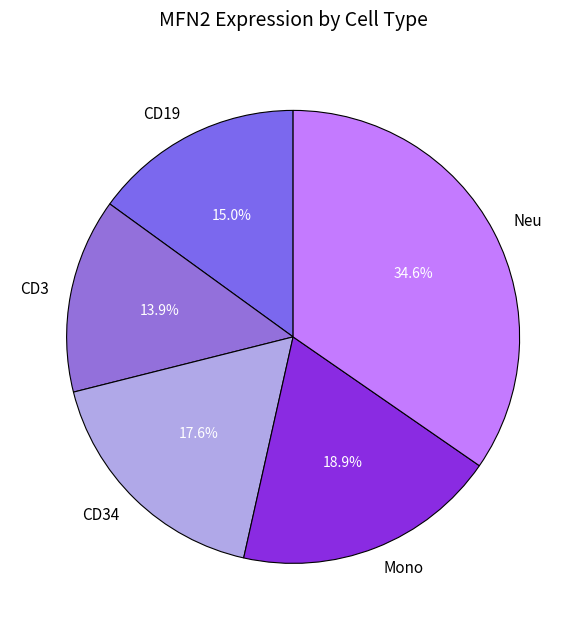

What is the smallest slice in the pie chart?

CD3